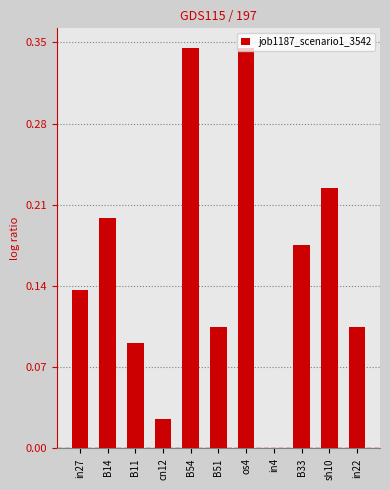

What is the sum of all values?

1.8